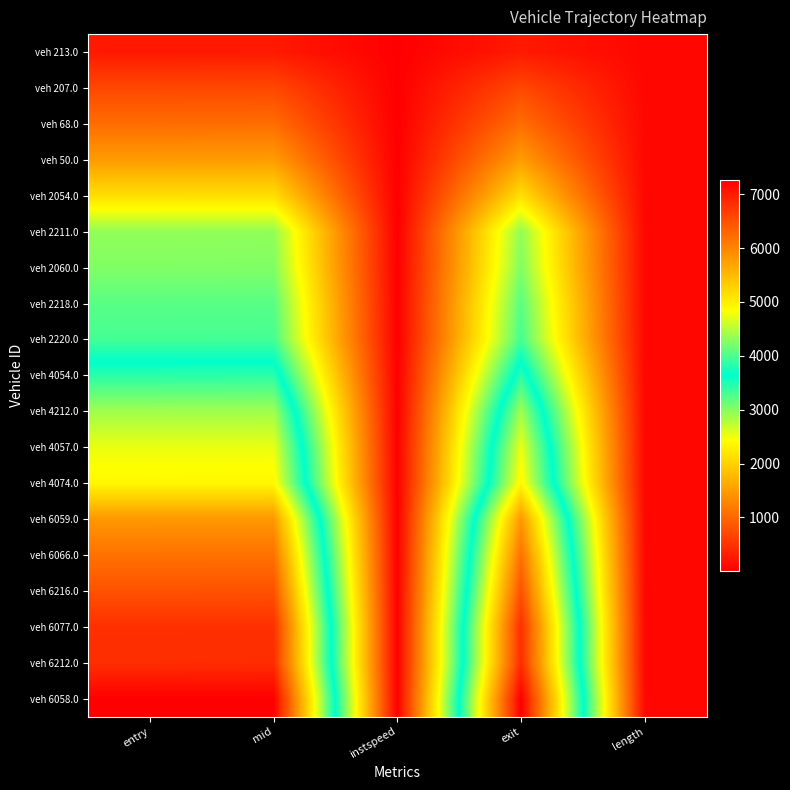

At which category does the chart reach its peak across all series?

exit